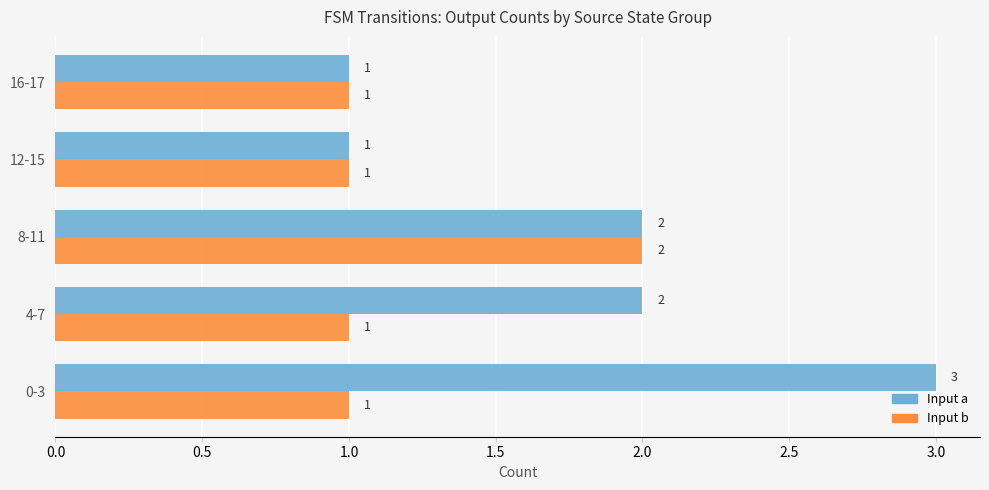

What is the maximum value shown in the chart?

3